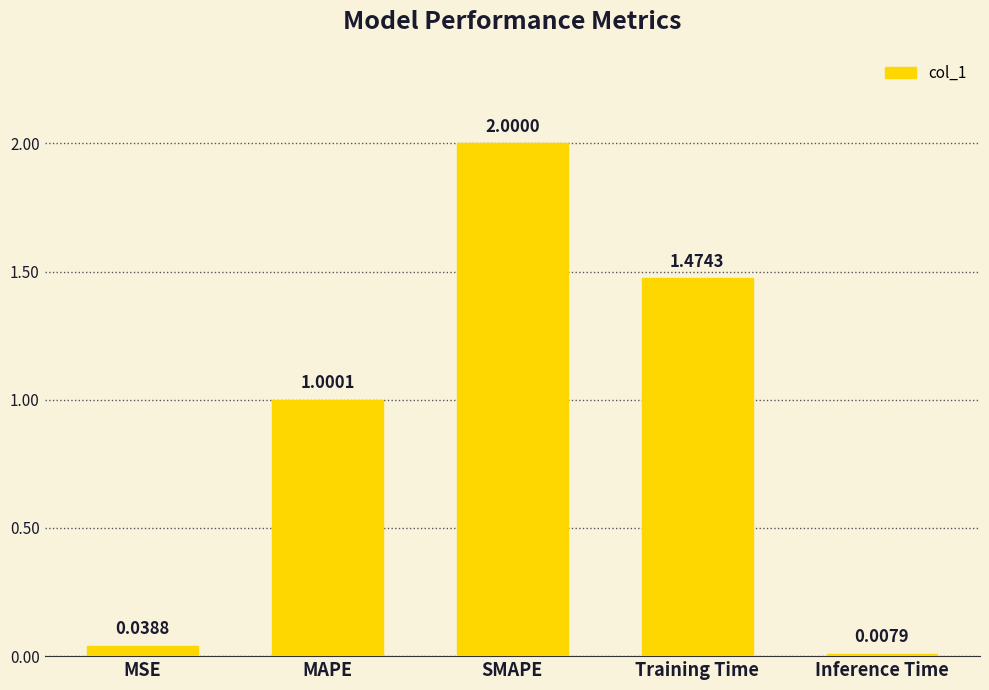

What is the sum of all values?

4.5